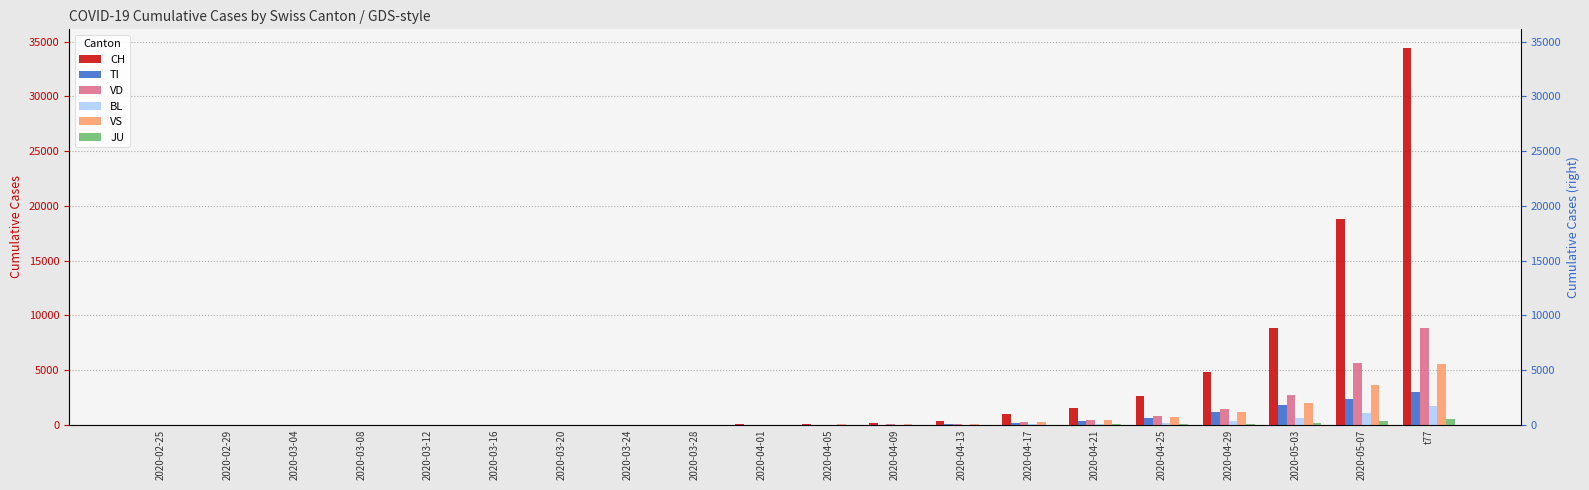

True or false: VD has a value of 45 at 2020-04-09.

False